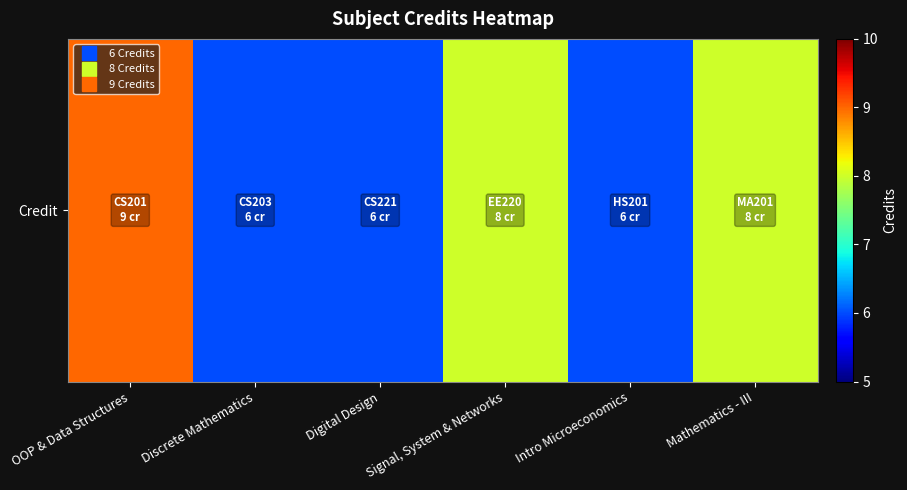

Between Digital Design and Mathematics - III, which is larger?

Mathematics - III